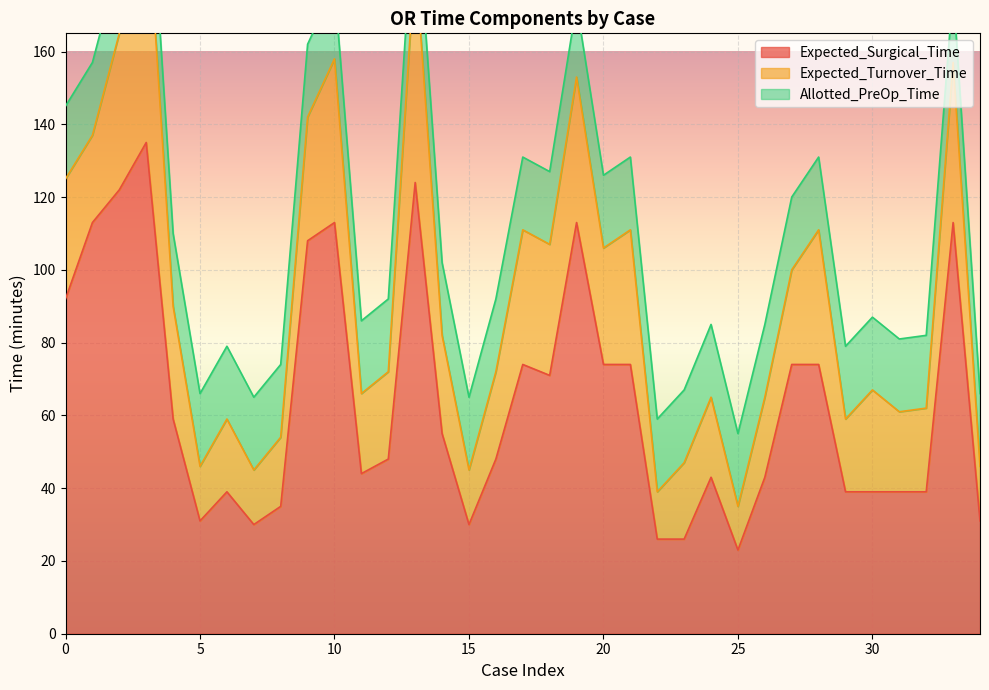

How many intersections are there between Expected_Turnover_Time and Allotted_PreOp_Time?

9